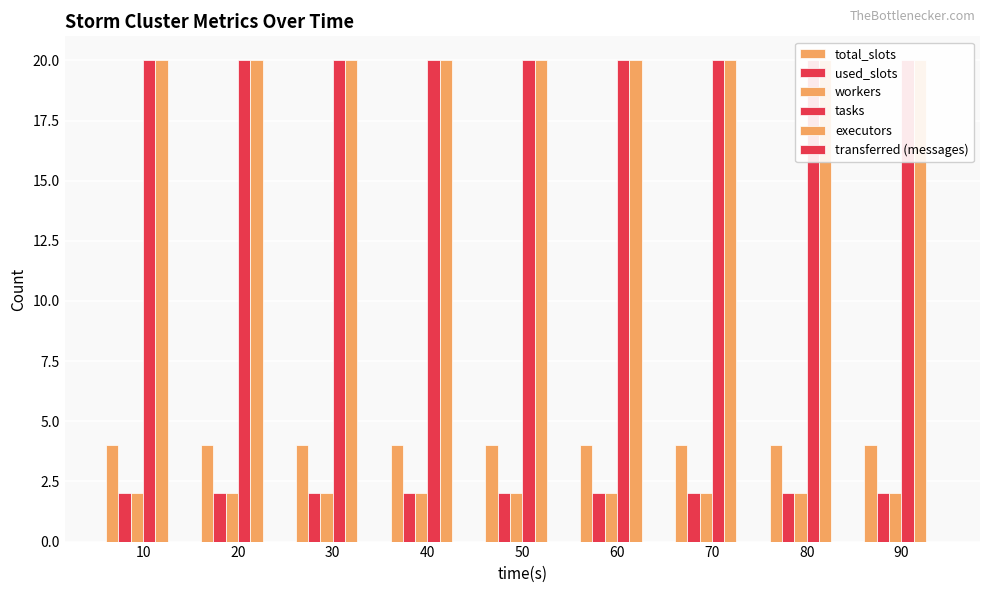

Rank the series by their maximum value, from highest to lowest.

tasks, executors, total_slots, used_slots, workers, transferred (messages)